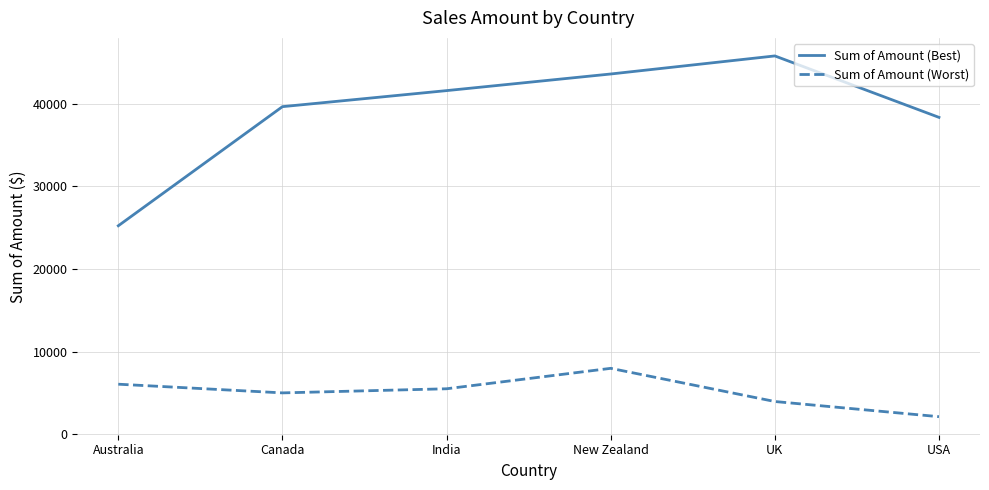

How many lines are shown in the chart?

2